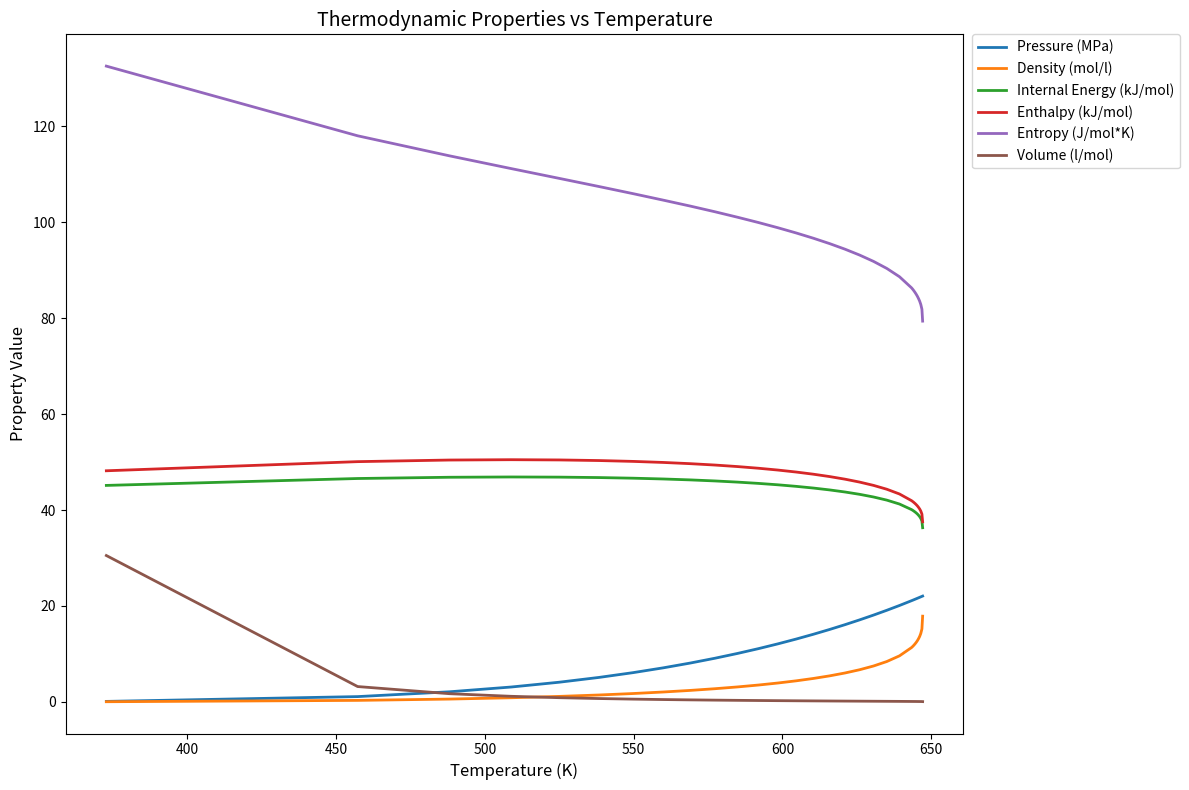

Does the chart display data point markers on the line(s)?

No